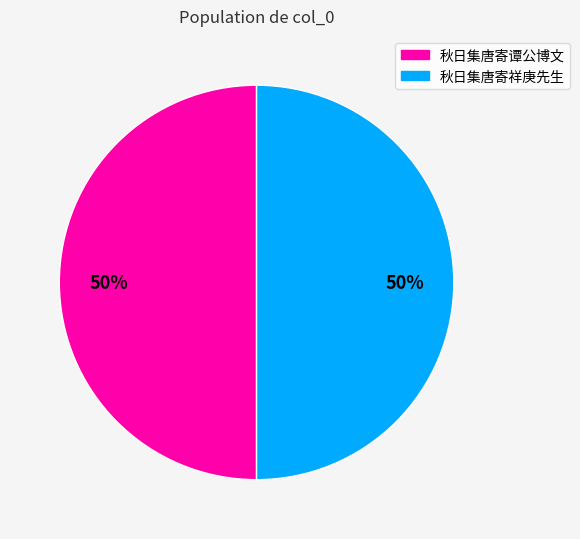

To the nearest percent, what is the combined percentage of 秋日集唐寄谭公博文 and 秋日集唐寄祥庚先生?

100%